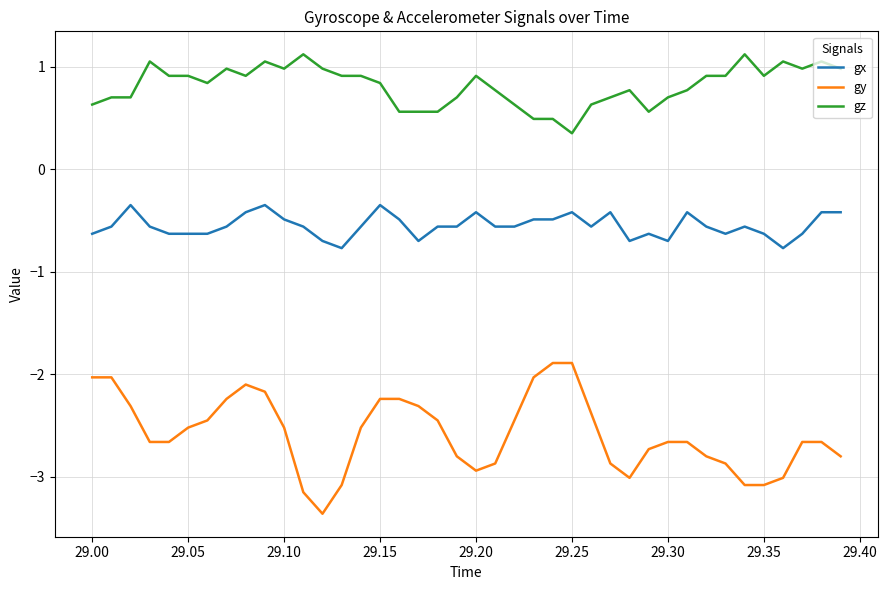

Count the number of data series in this chart.

3